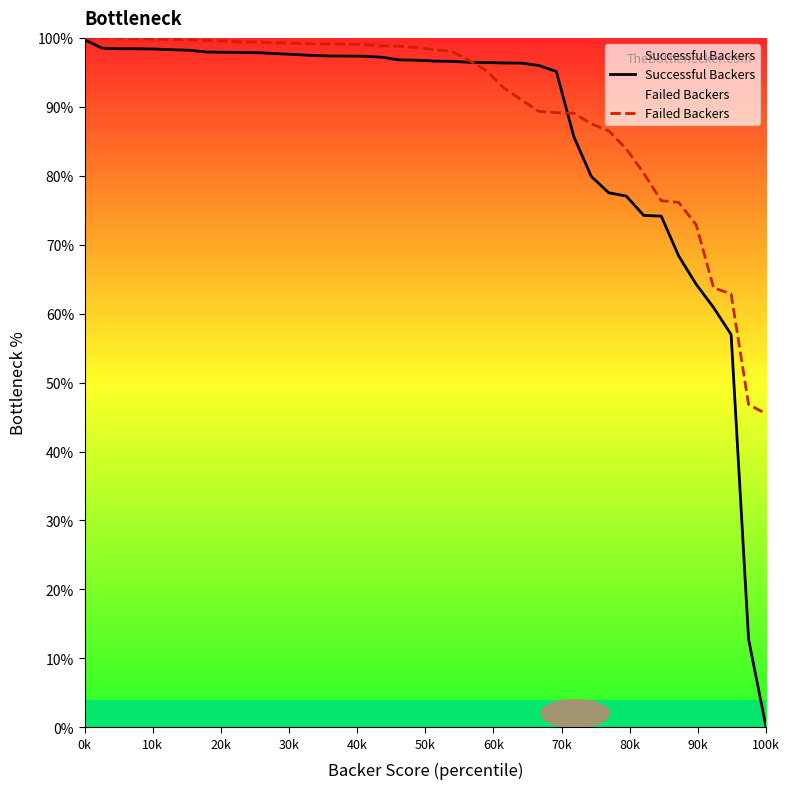

At which label does Successful Backers reach its minimum?

100k